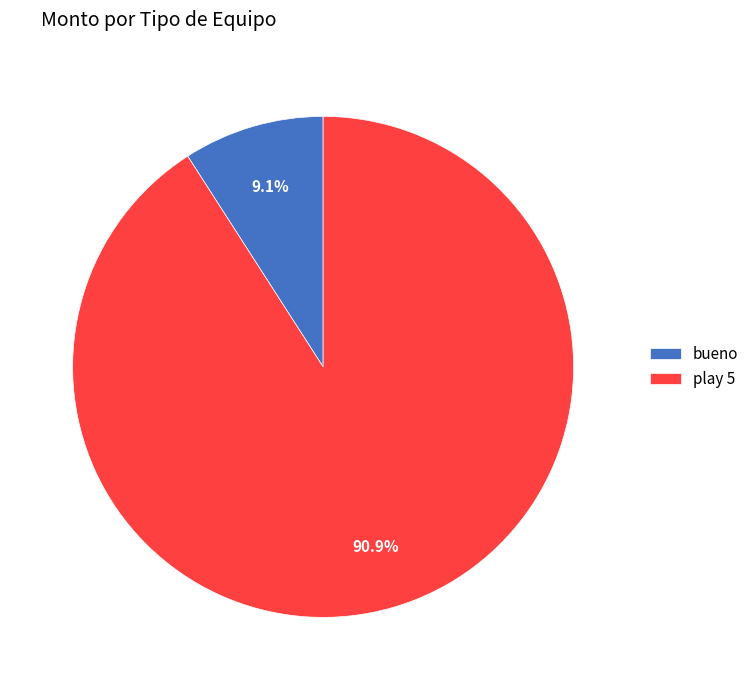

The play 5 slice represents 91% of the pie. True or false?

True